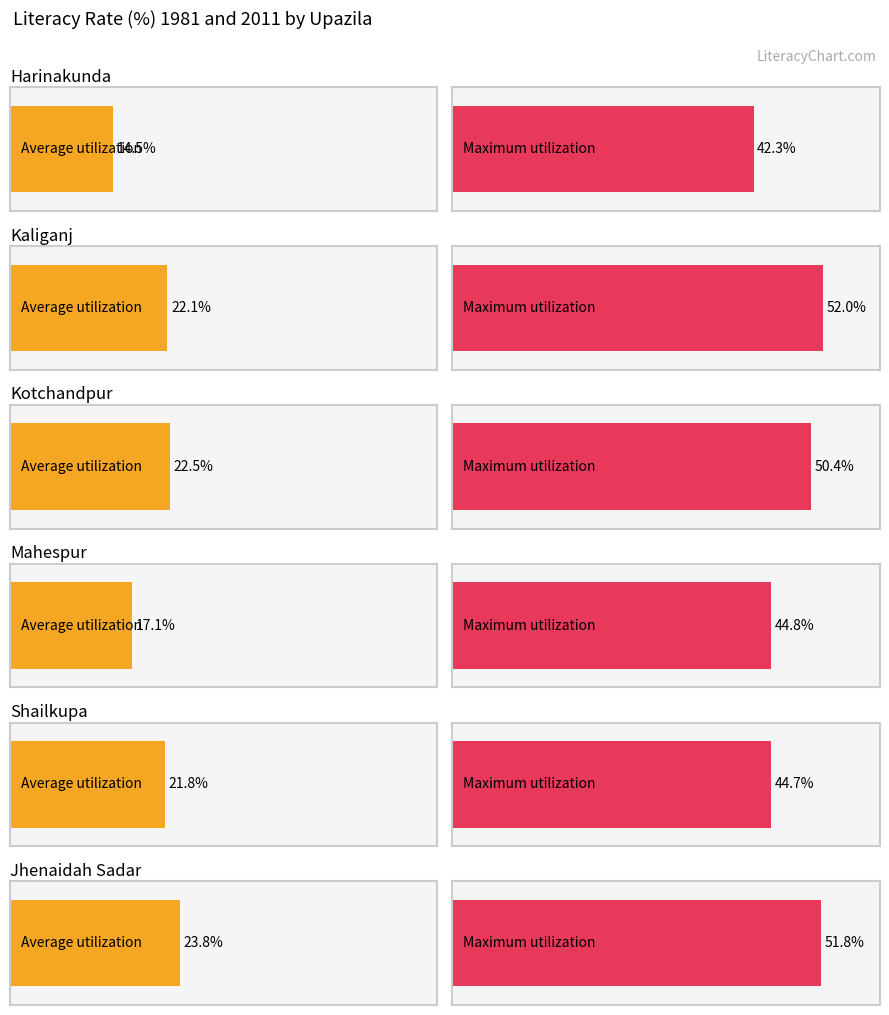

True or false: Maximum utilization has a value of 52.0 at Kaliganj.

True